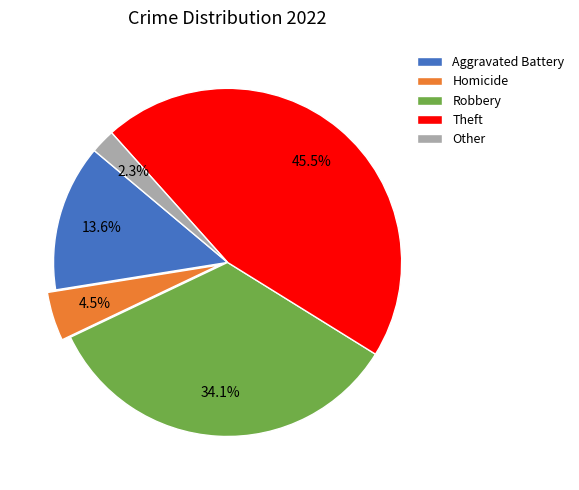

To the nearest percent, what is the difference between the Aggravated Battery and Homicide slice percentages?

9%